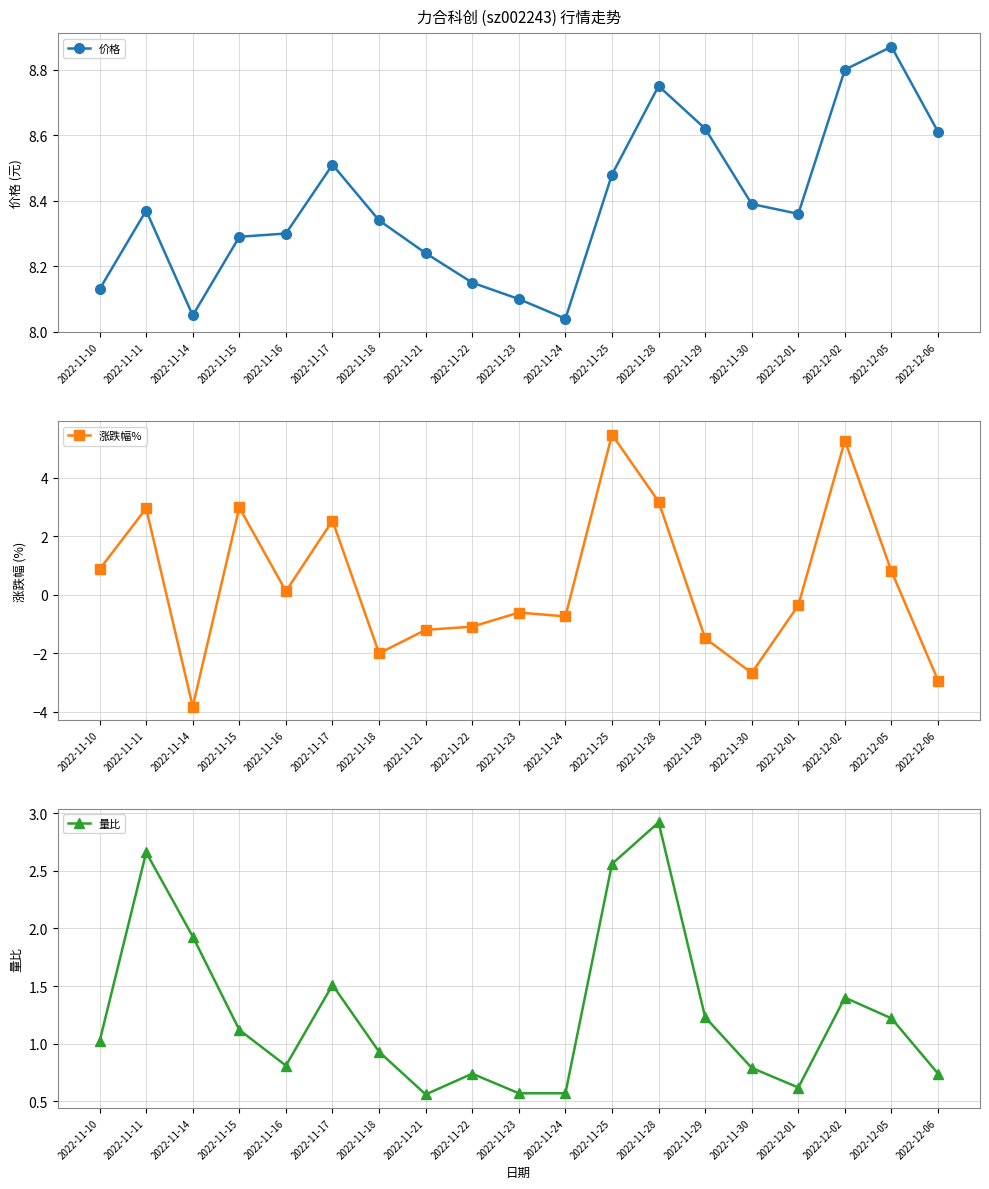

True or false: 量比 has a value of 0.8 at 2022-12-01.

False